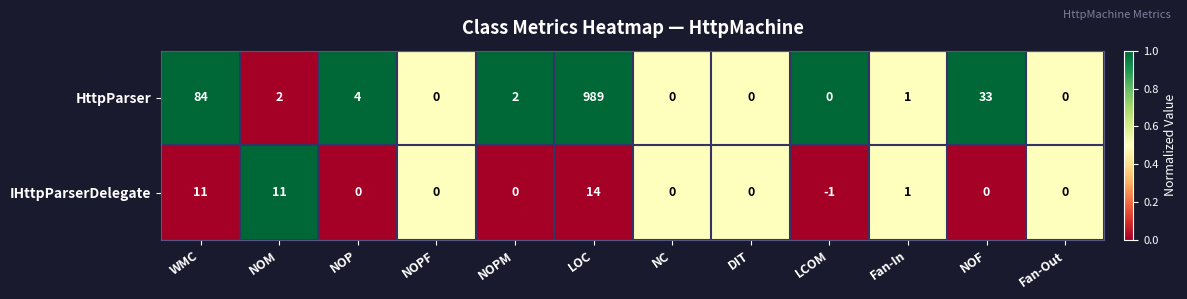

Between NOP and DIT, which series saw the biggest shift?

HttpParser